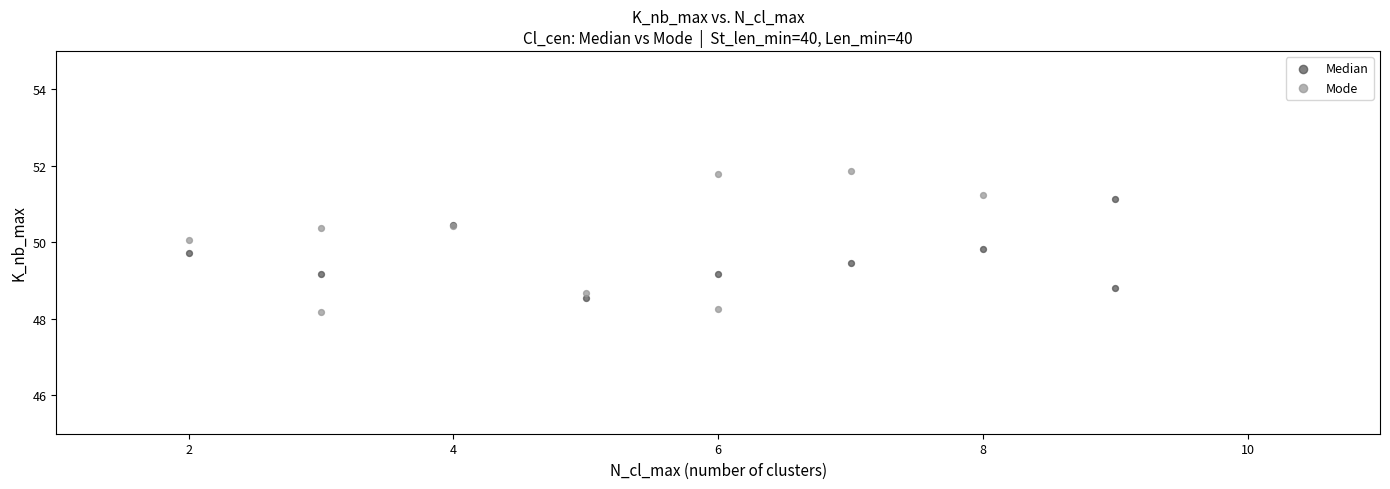

What are all the series names shown in the legend?

Median, Mode